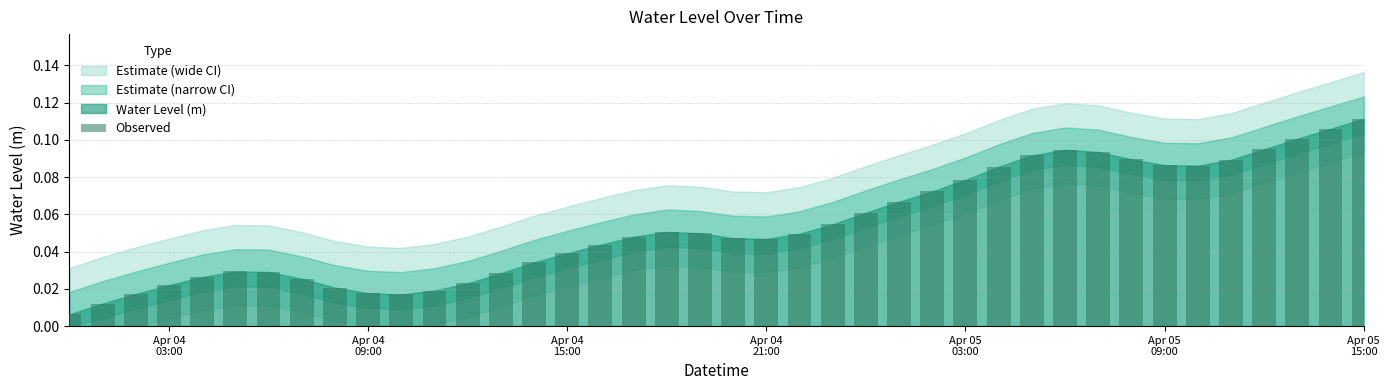

How many bars are there in total?

40